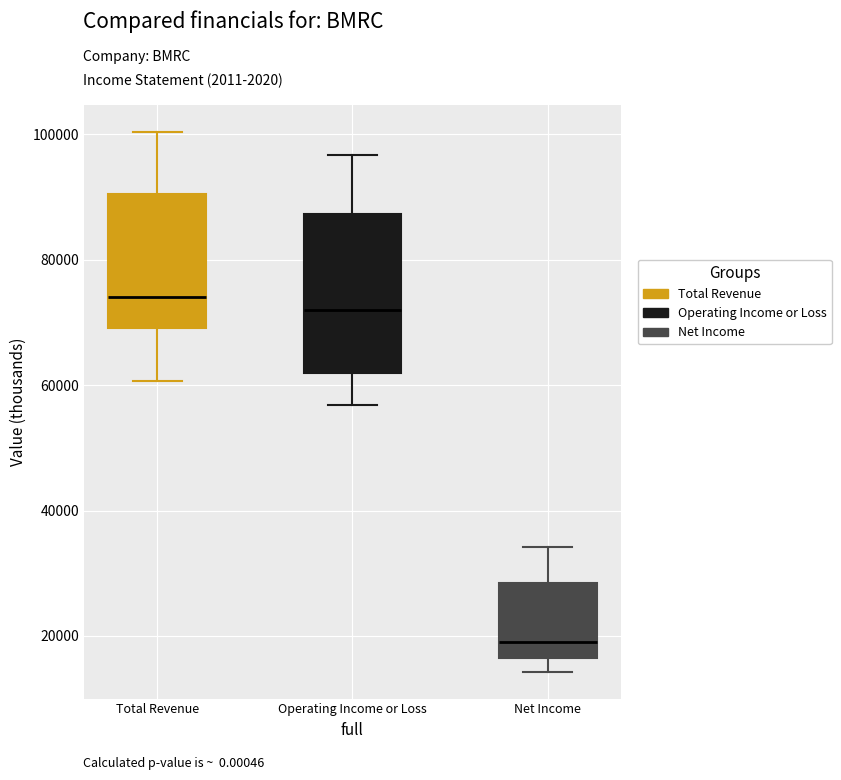

Reading left to right, transcribe this box plot: for each box, give where its median line is, the range the box spans, and where its two whiskers end, as read against the y-axis. The values are not printed on the chart, so give them approximately, as read against the axis.

Total Revenue: median 74000, box 70000 to 90000, whiskers 60000 to 100000
Operating Income or Loss: median 72000, box 62000 to 88000, whiskers 56000 to 96000
Net Income: median 20000, box 16000 to 28000, whiskers 14000 to 34000